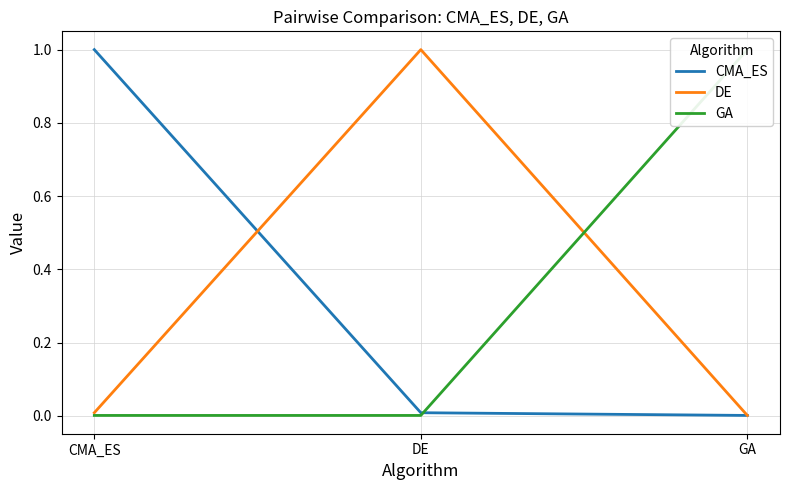

Rank the series by their maximum value, from lowest to highest.

CMA_ES, DE, GA